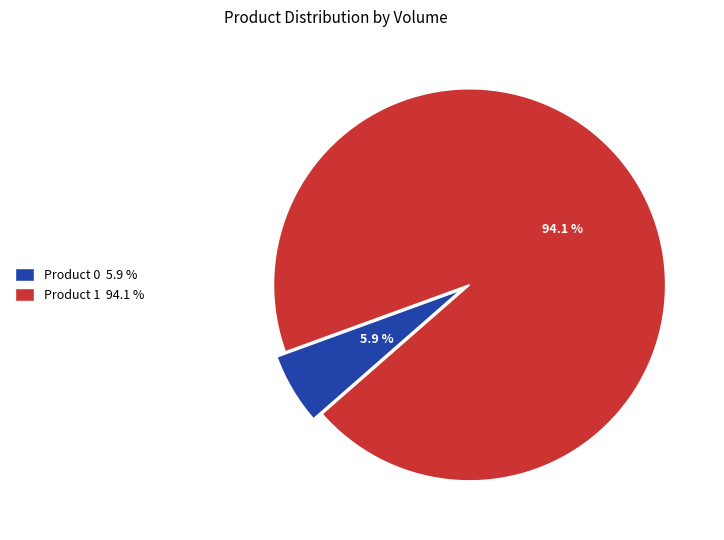

Combined, do Product 0 5.9 % and Product 1 94.1 % account for over 50%?

Yes